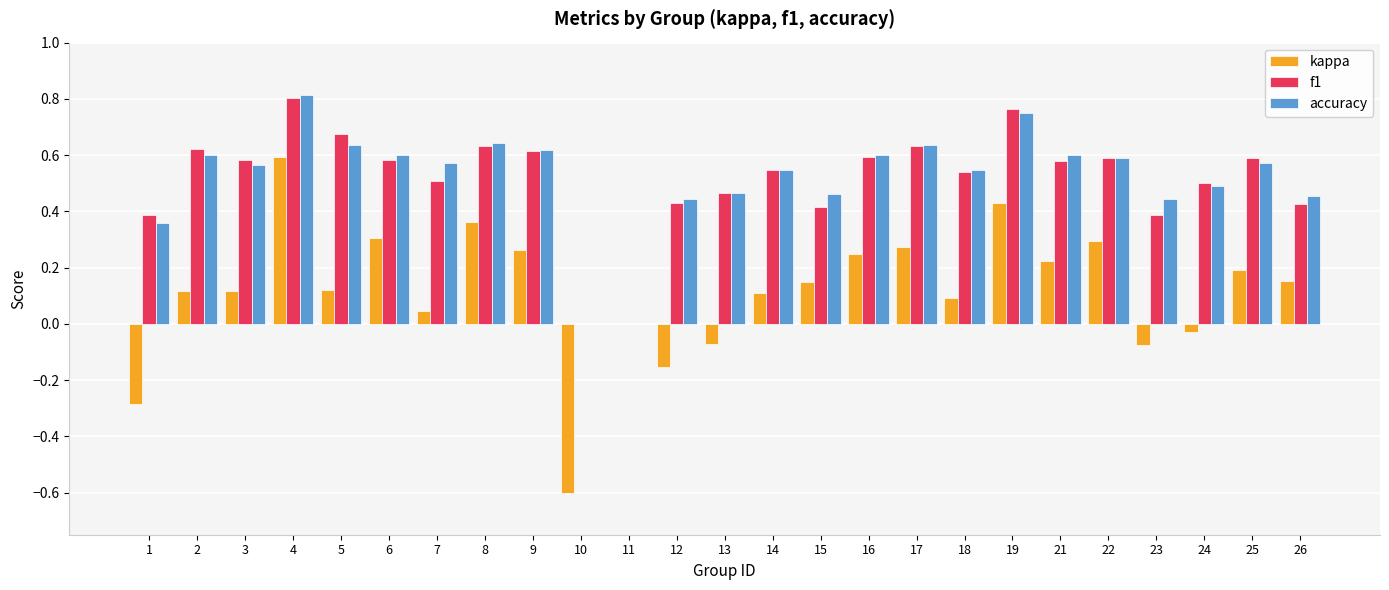

What is the sum of the accuracy values at 23 and 14?

1.0